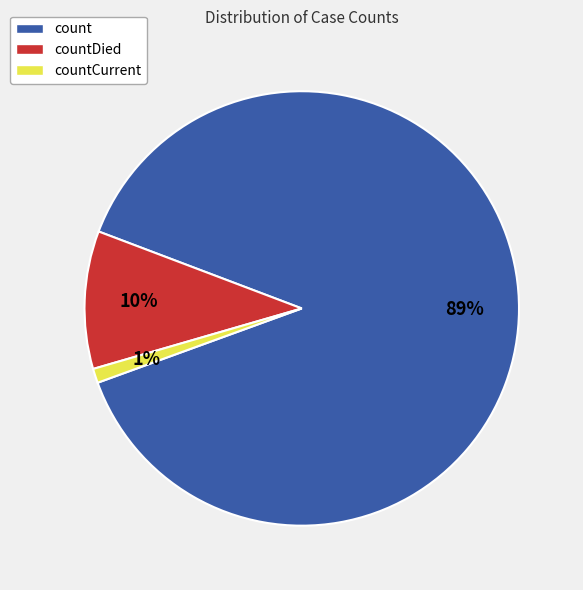

To the nearest percent, what portion does countCurrent represent?

1%